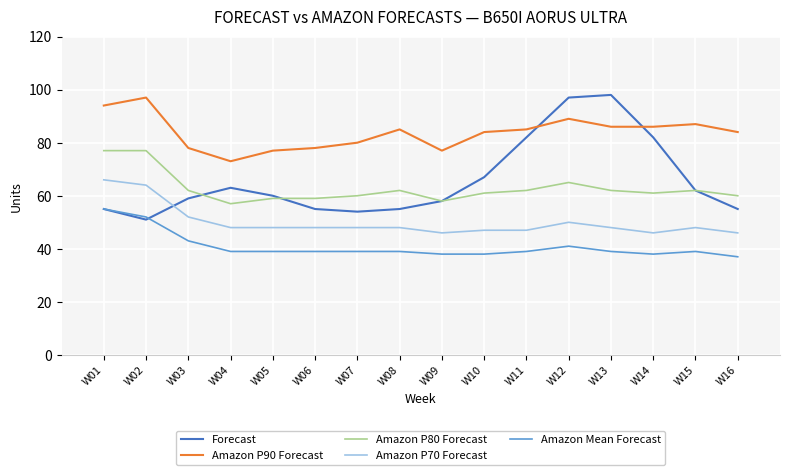

The value of Amazon P70 Forecast at W15 is 12. True or false?

False